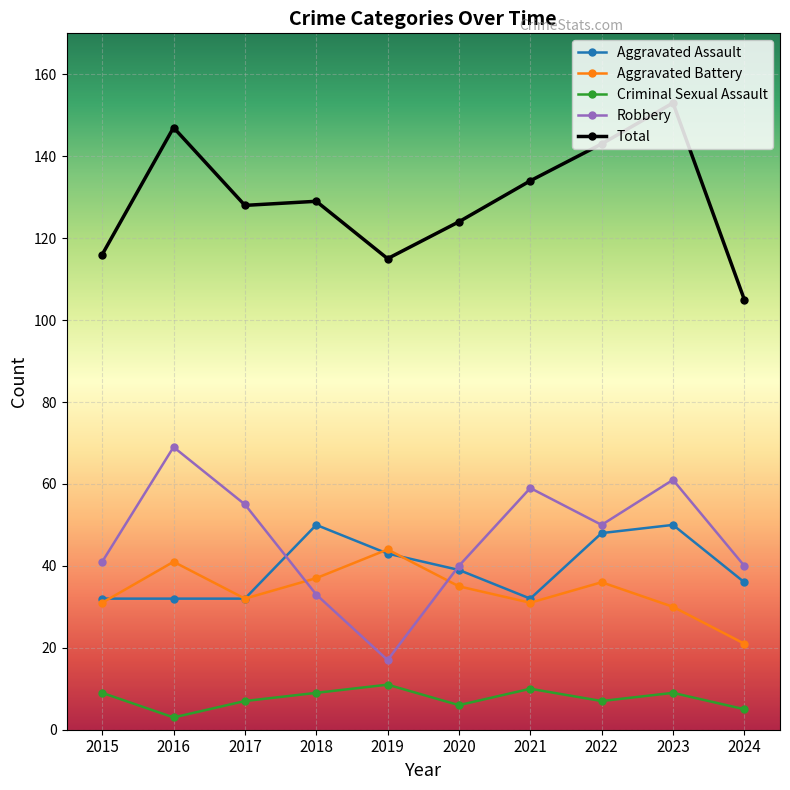

What is the value of the Robbery point at the 5th from the left?

17